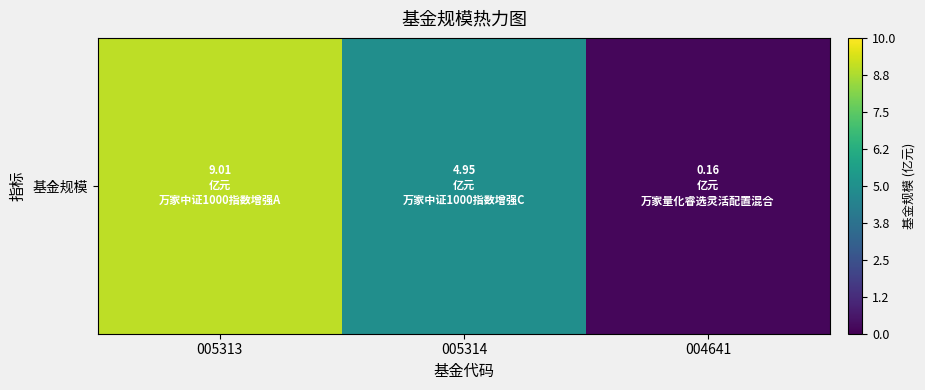

The chart shows a value of 6.5 at 005314. True or false?

False